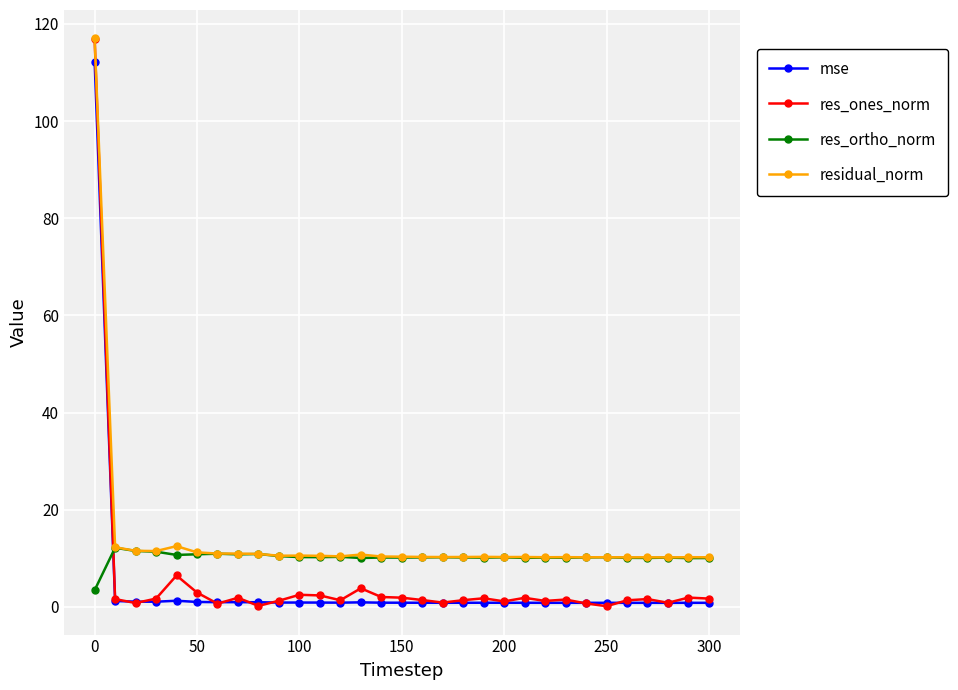

True or false: residual_norm and mse cross at least once.

False